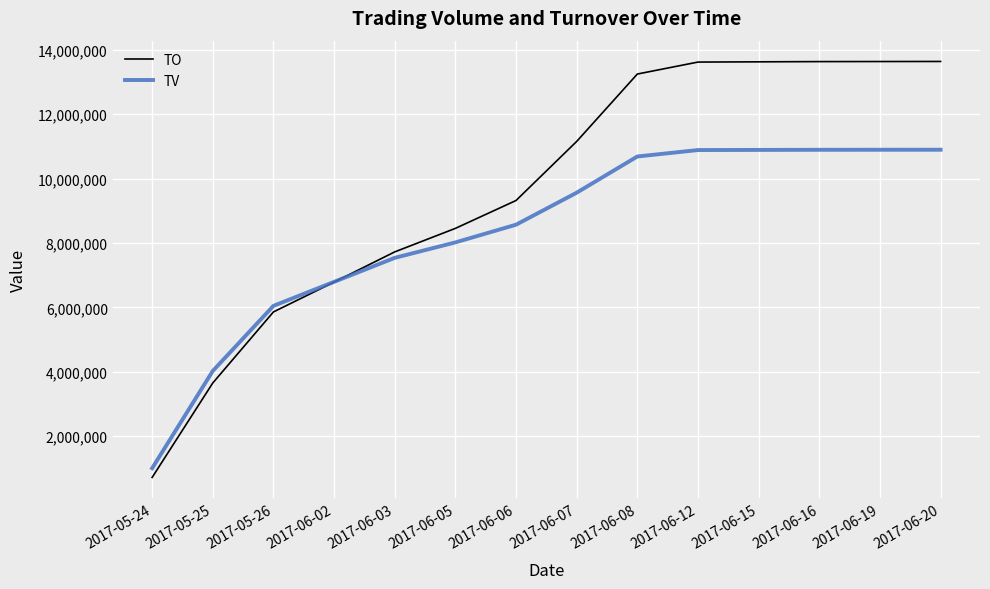

What is the total value across all series at 2017-06-20?

24539140